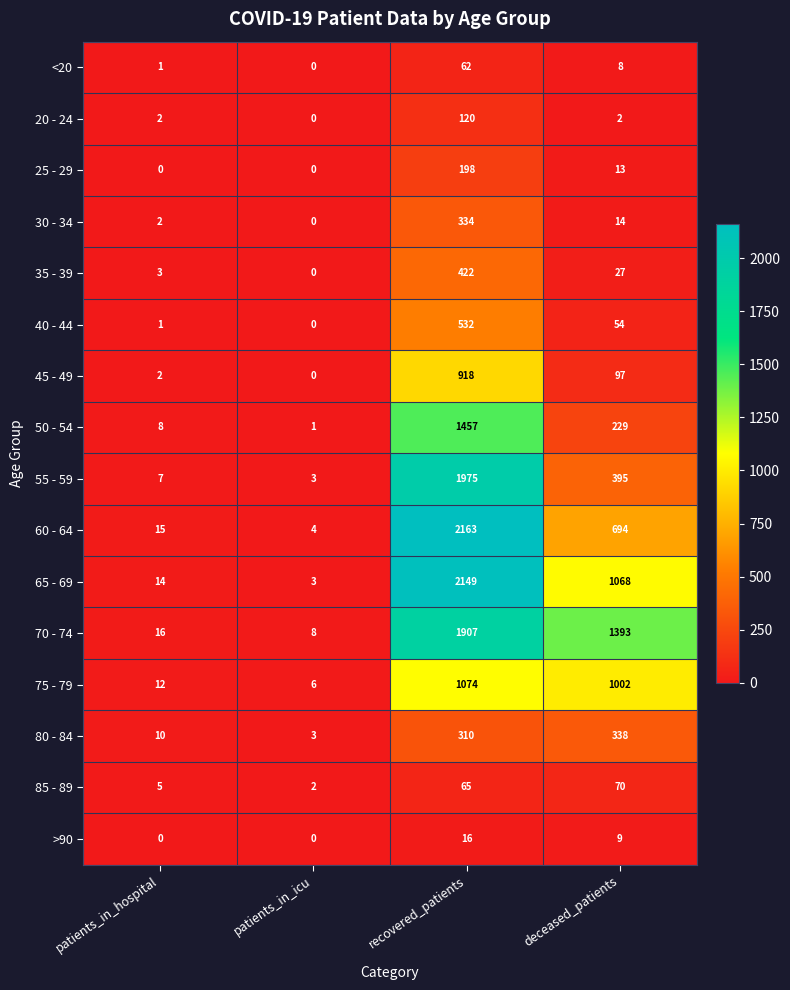

At which label does 45 - 49 first exceed 97?

recovered_patients